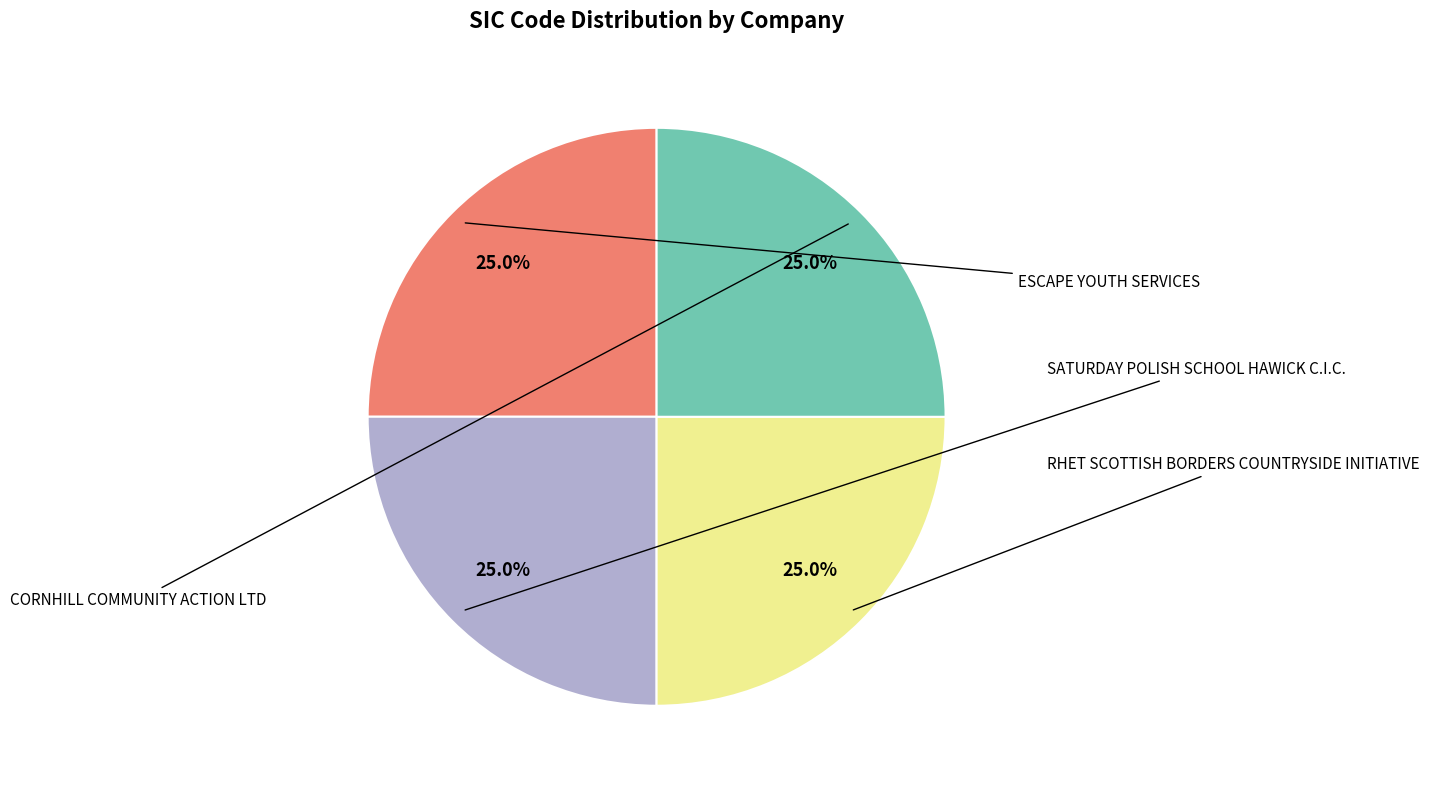

Is there a majority slice in this chart?

No